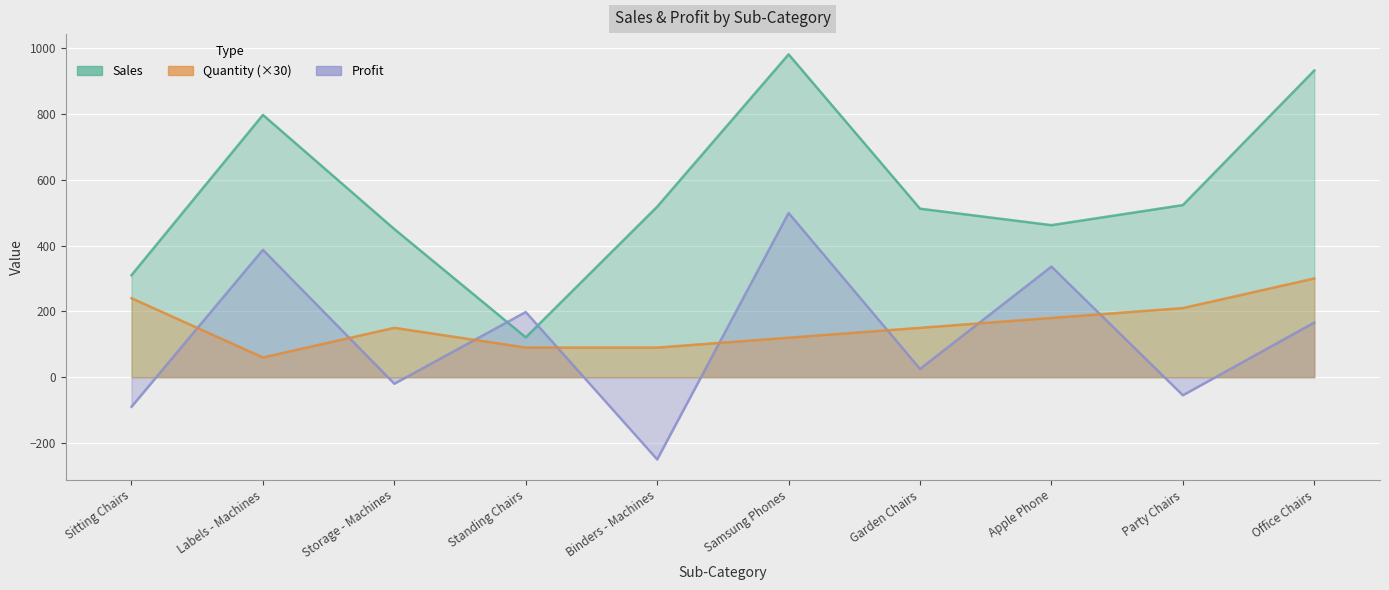

In Quantity, how many points are lower than both neighbors (excluding endpoints)?

1